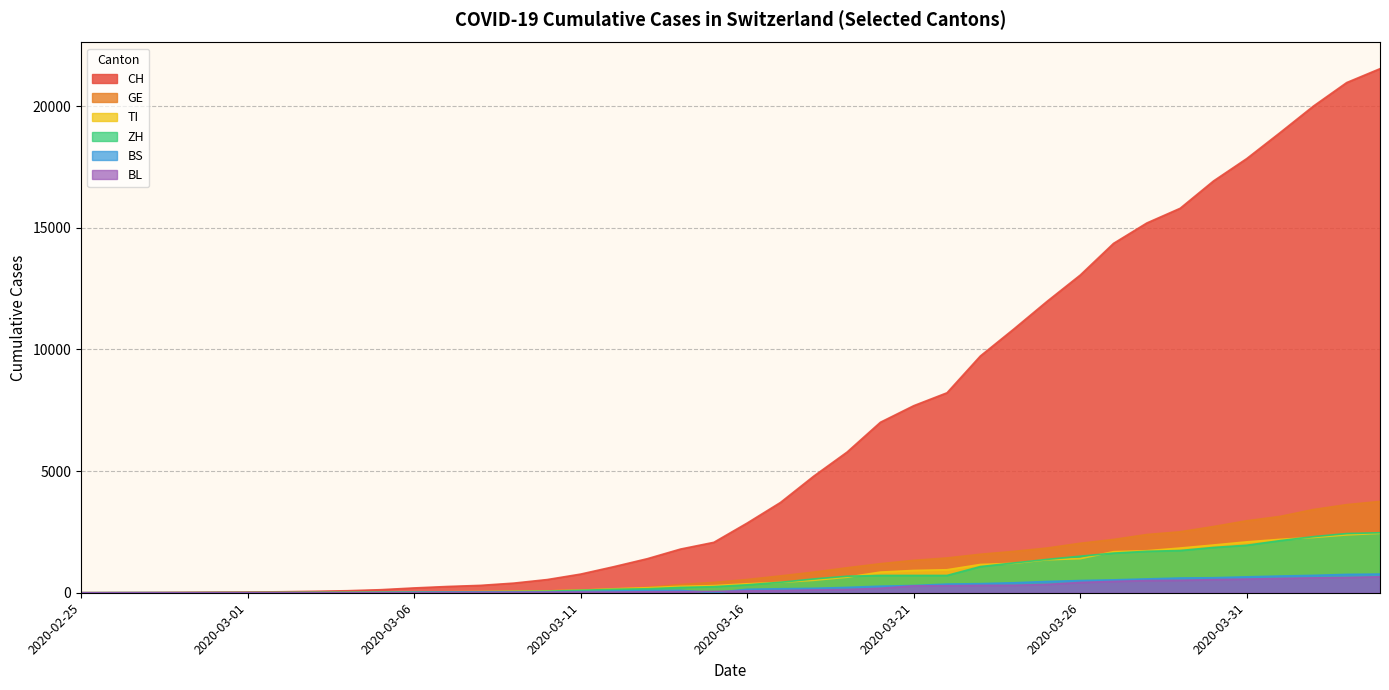

What is the approximate value of BL at 2020-03-27, to the nearest 100?

500